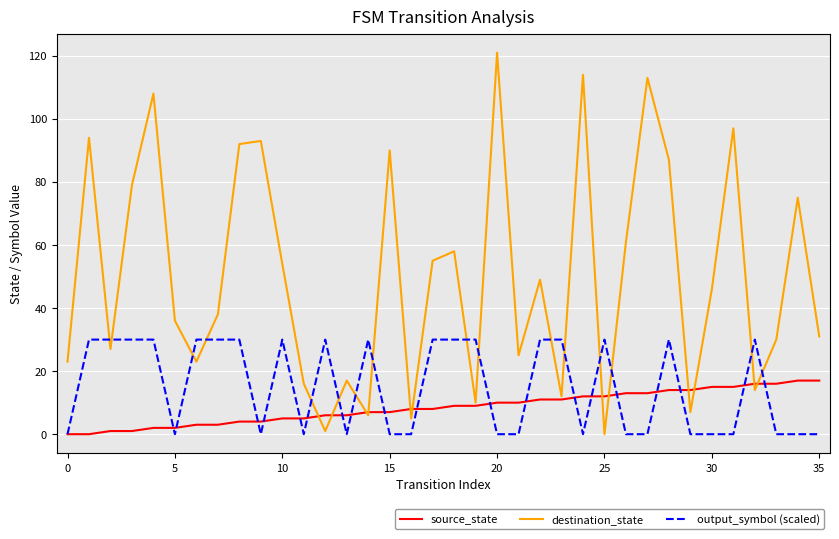

Reading left to right, list all the values displayed in this chart.

source_state: 0	0	1	1	2	2	3	3	4	4	5	5	6	6	7	7	8	8	9	9	10	10	11	11	12	12	13	13	14	14	15	15	16	16	17	17
destination_state: 23	94	27	79	108	36	23	38	92	93	54	16	1	17	6	90	5	55	58	10	121	25	49	12	114	0	61	113	87	7	46	97	14	30	75	31
output_symbol (scaled): 0	30	30	30	30	0	30	30	30	0	30	0	30	0	30	0	0	30	30	30	0	0	30	30	0	30	0	0	30	0	0	0	30	0	0	0